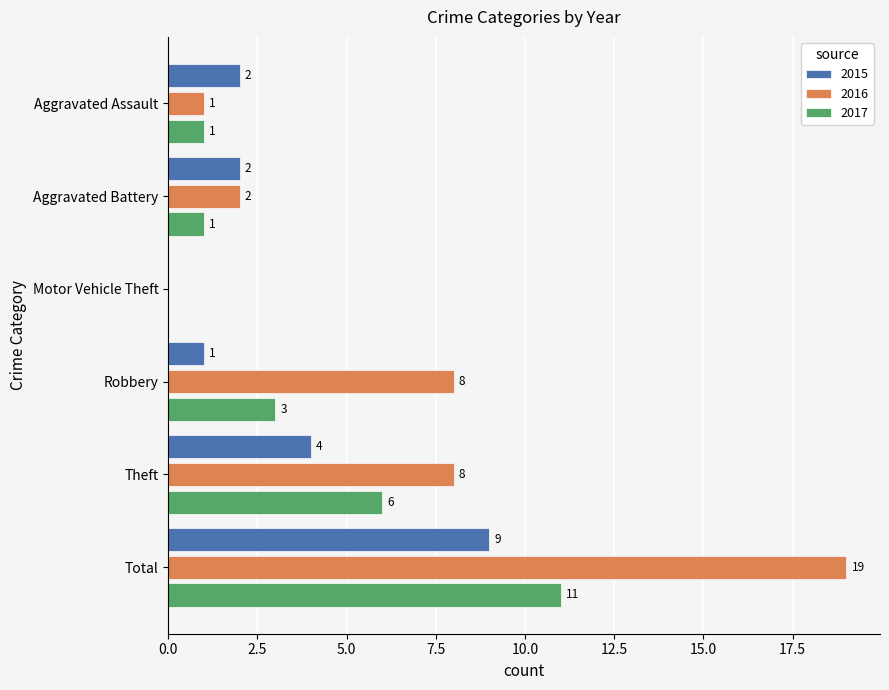

What is the sum of all 2015 values?

18